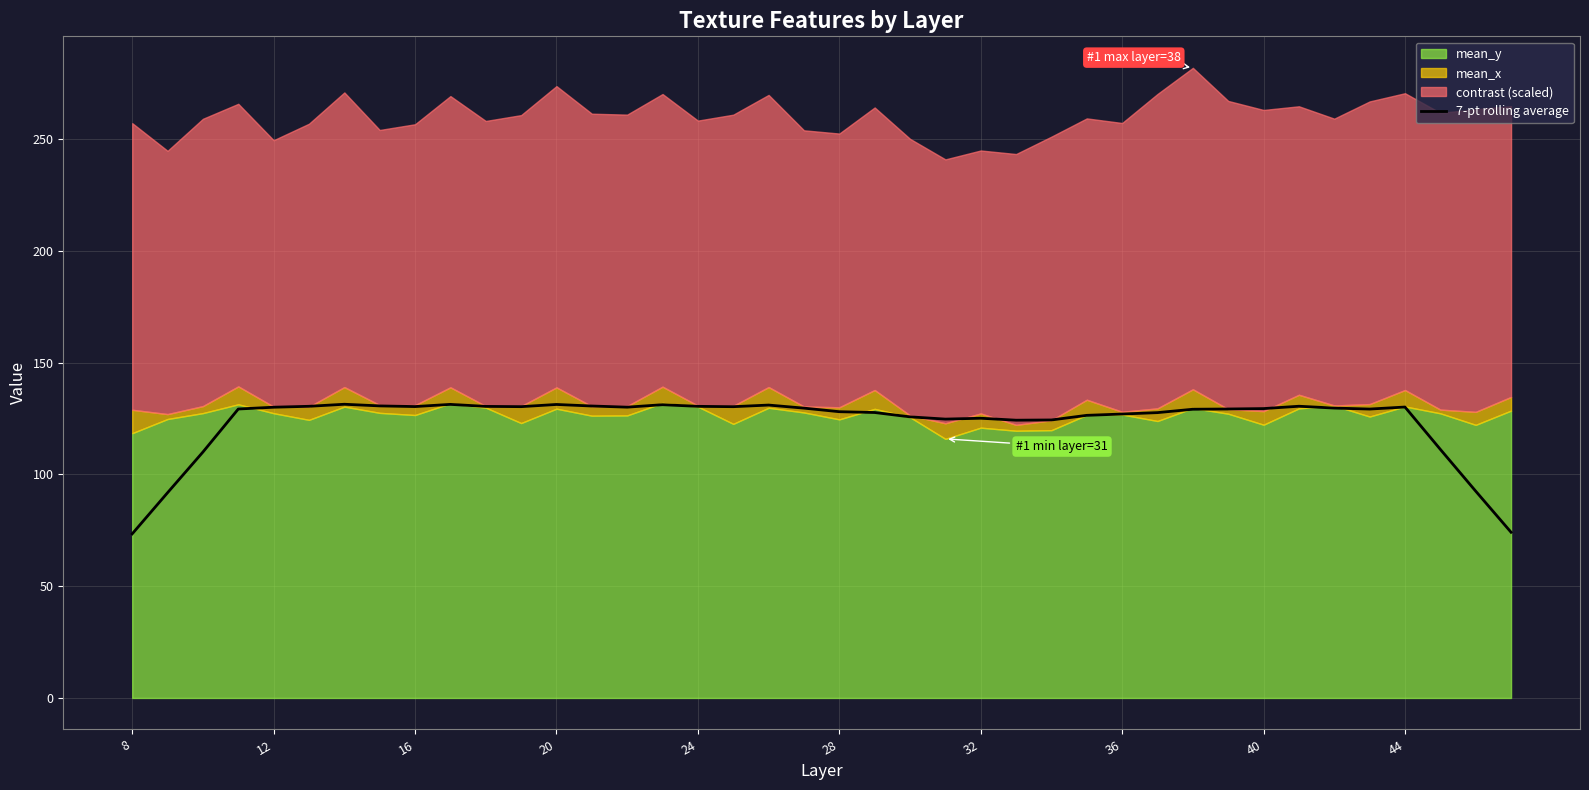

What is the maximum value shown in the chart?

131.3